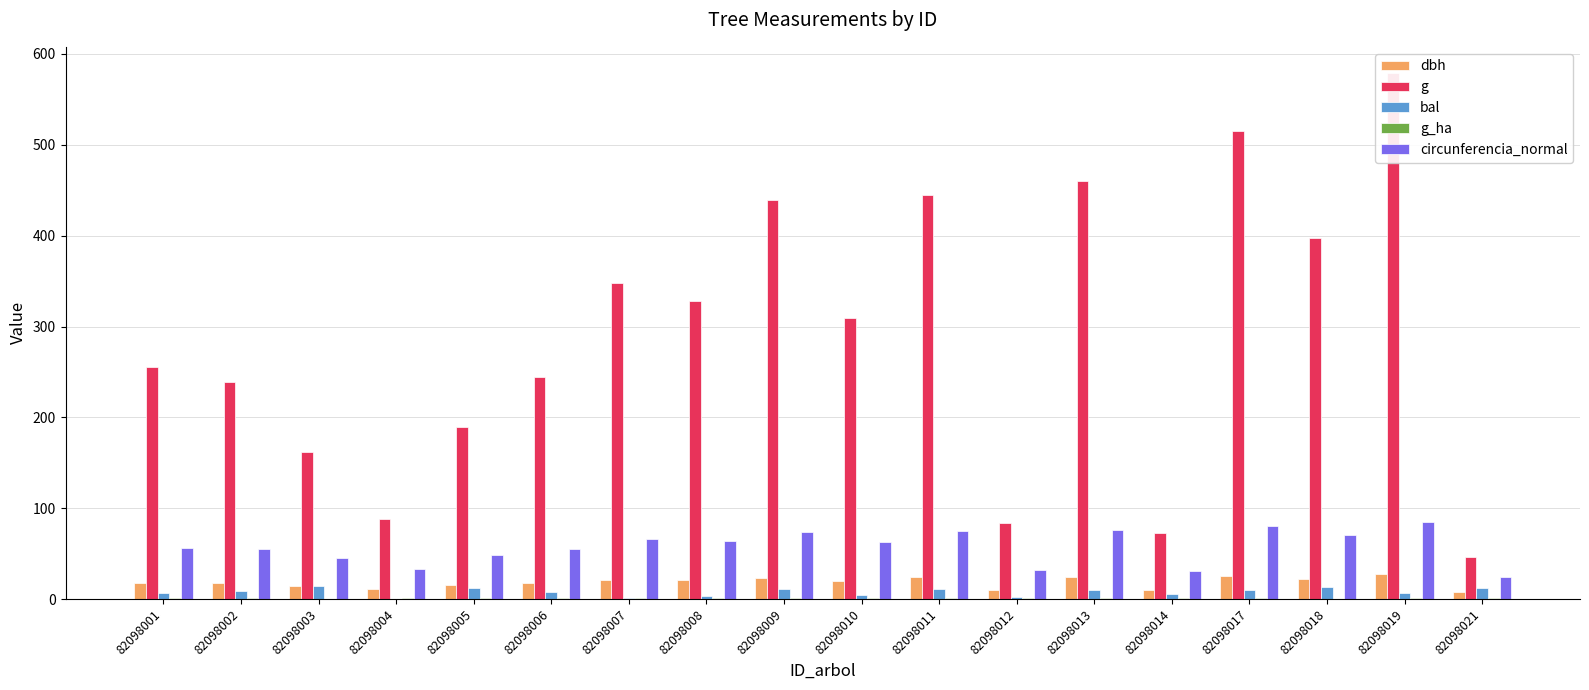

What is the value of the dbh bar at the 4th from the left?

10.6